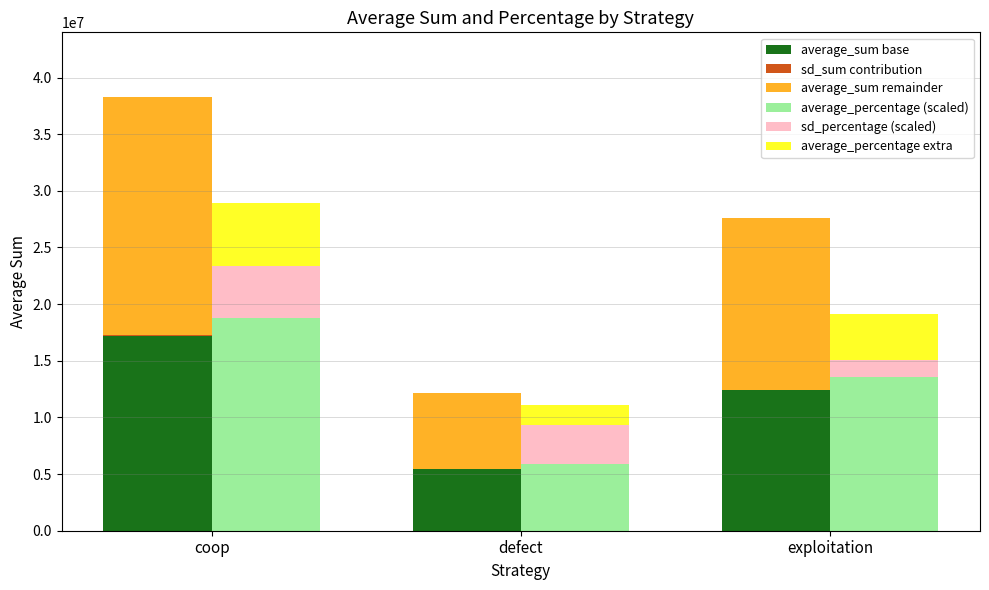

What are all the series names shown in the legend?

average_sum base, sd_sum contribution, average_sum remainder, average_percentage (scaled), sd_percentage (scaled), average_percentage extra